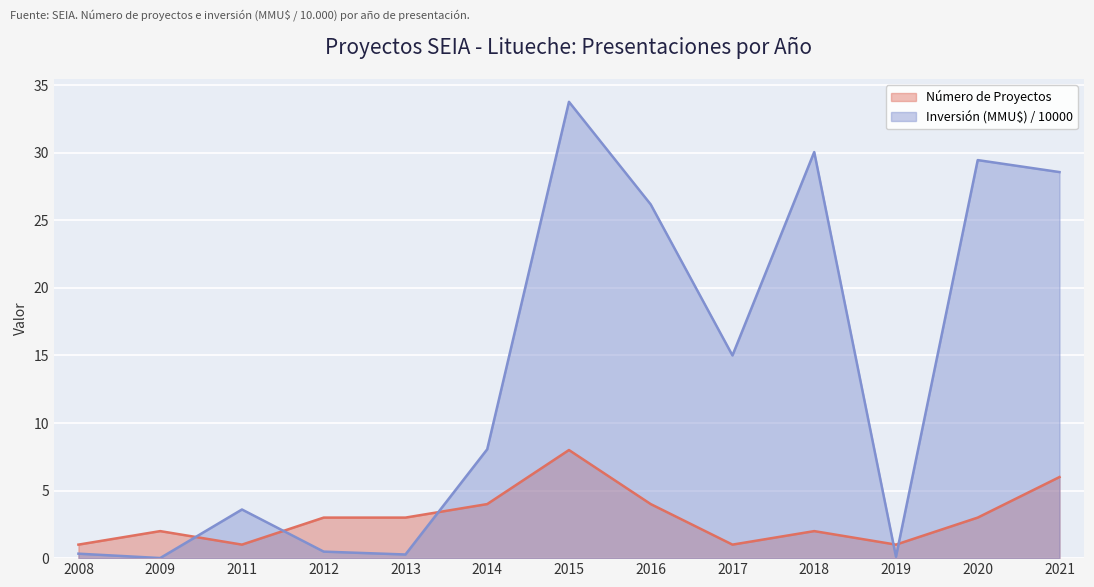

Which series has the widest spread of values?

Inversión (MMU$) / 10000